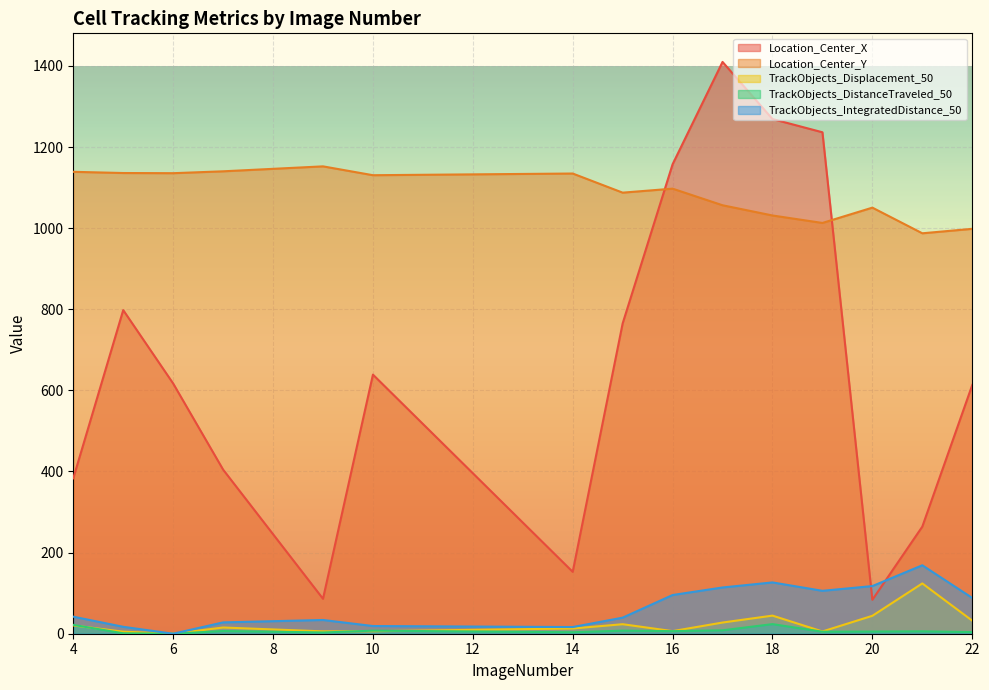

What is the total value across all series at 4?

1606.4